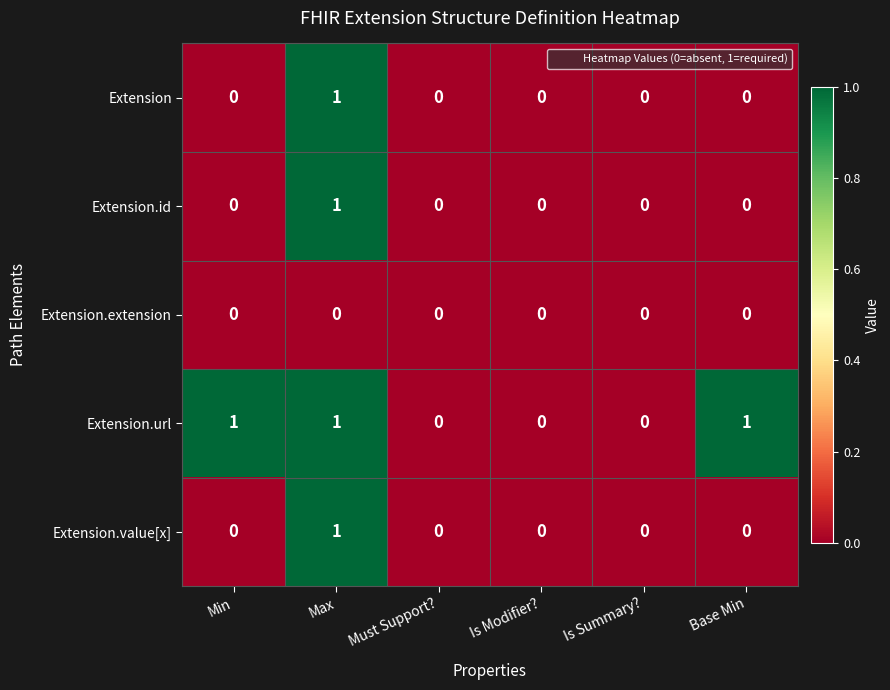

Which series changed the most between Must Support? and Base Min?

Extension.url